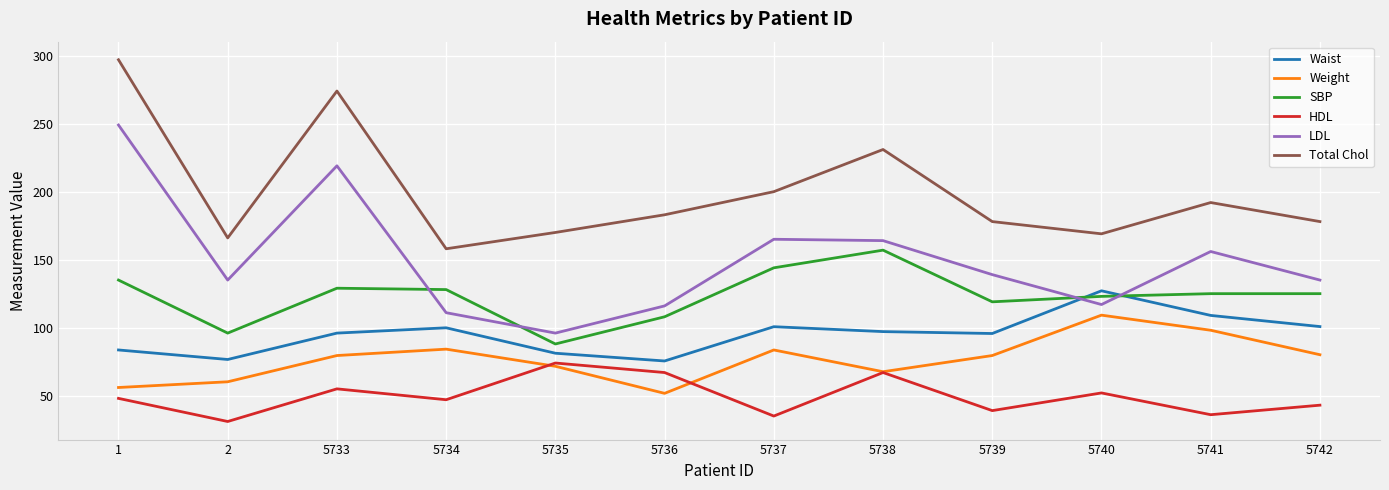

What is the approximate value of HDL at 5736?

67.0